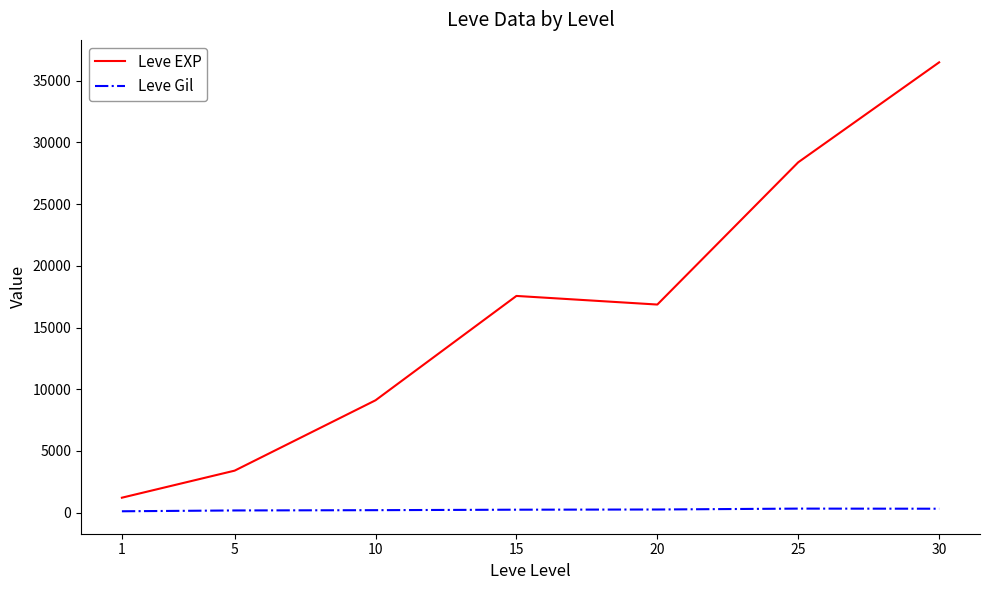

True or false: Leve EXP has more than 2 points higher than both neighbors.

False